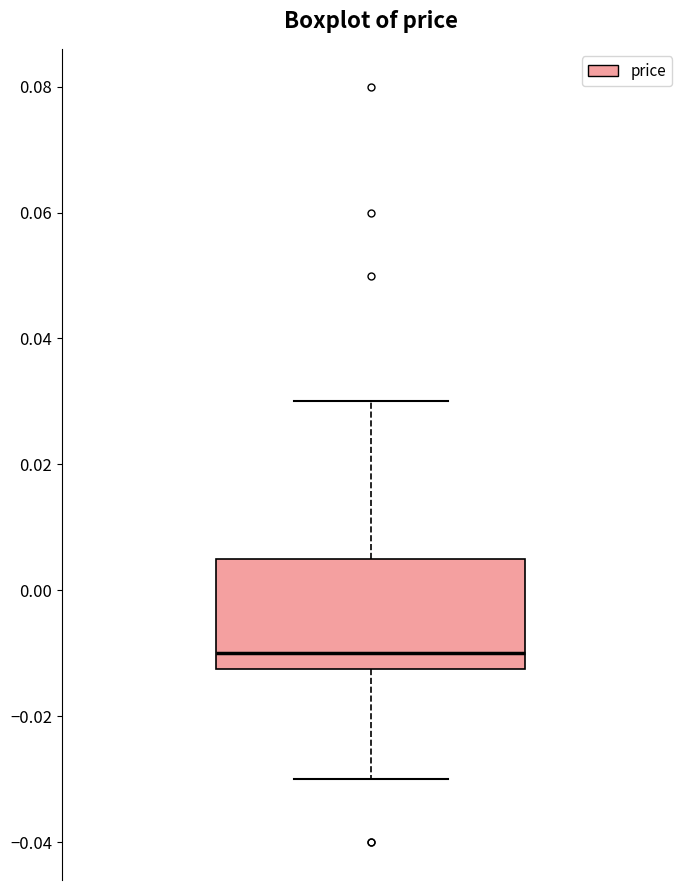

Where is the upper edge of the box on the y-axis? The values are not printed on the chart, so give them approximately, as read against the axis.

0.006